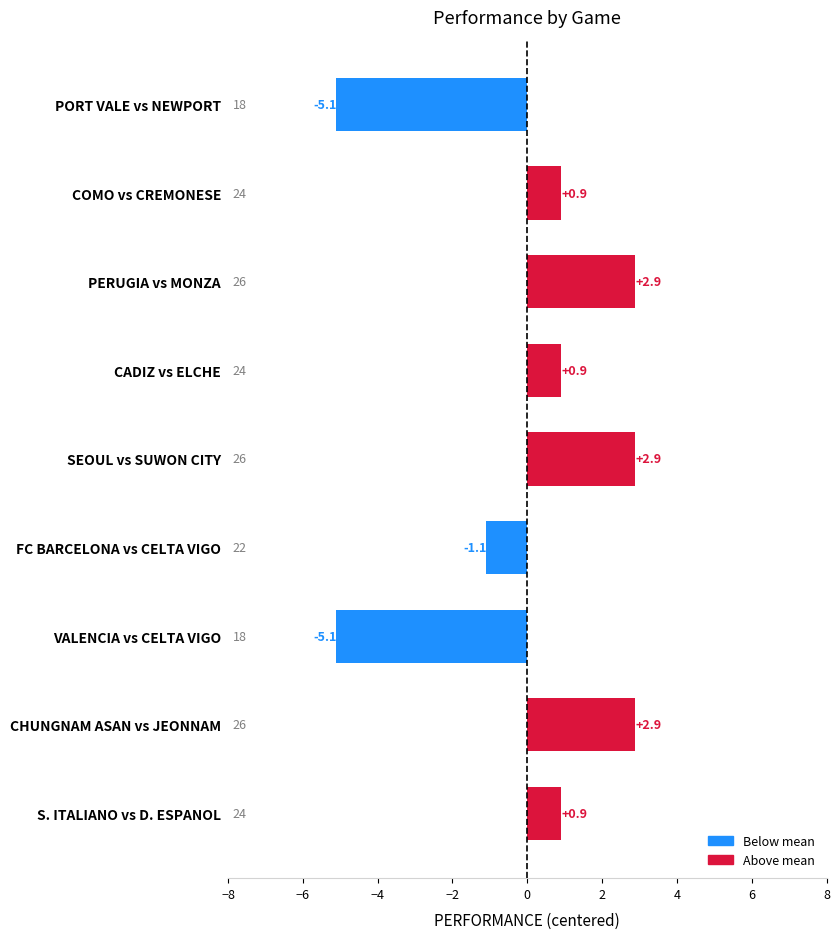

Is it true that the value at CADIZ vs ELCHE is 0.9?

True